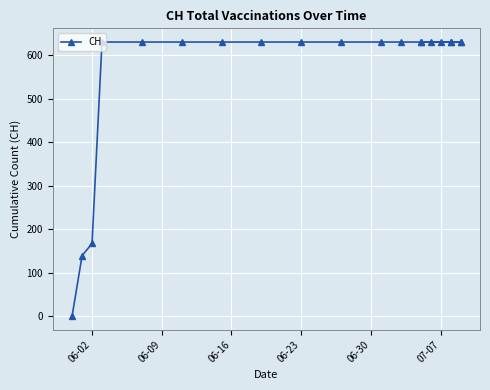

Does the chart display data point markers on the line(s)?

Yes